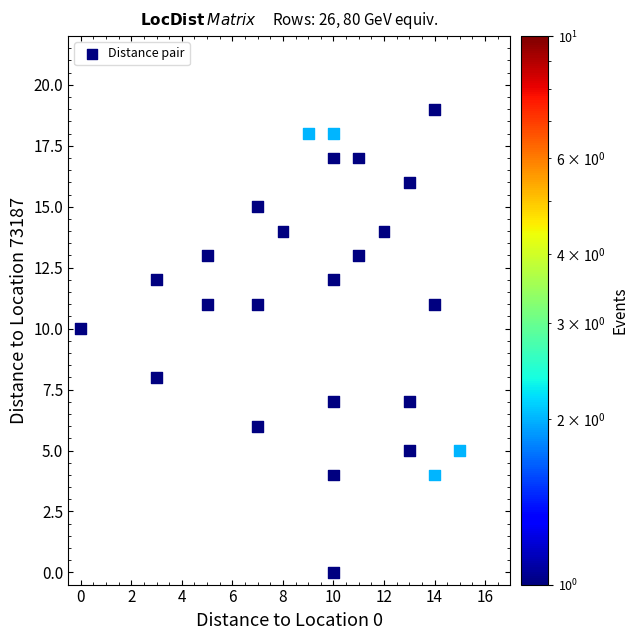

What is the range of Y values (max minus min)?

19